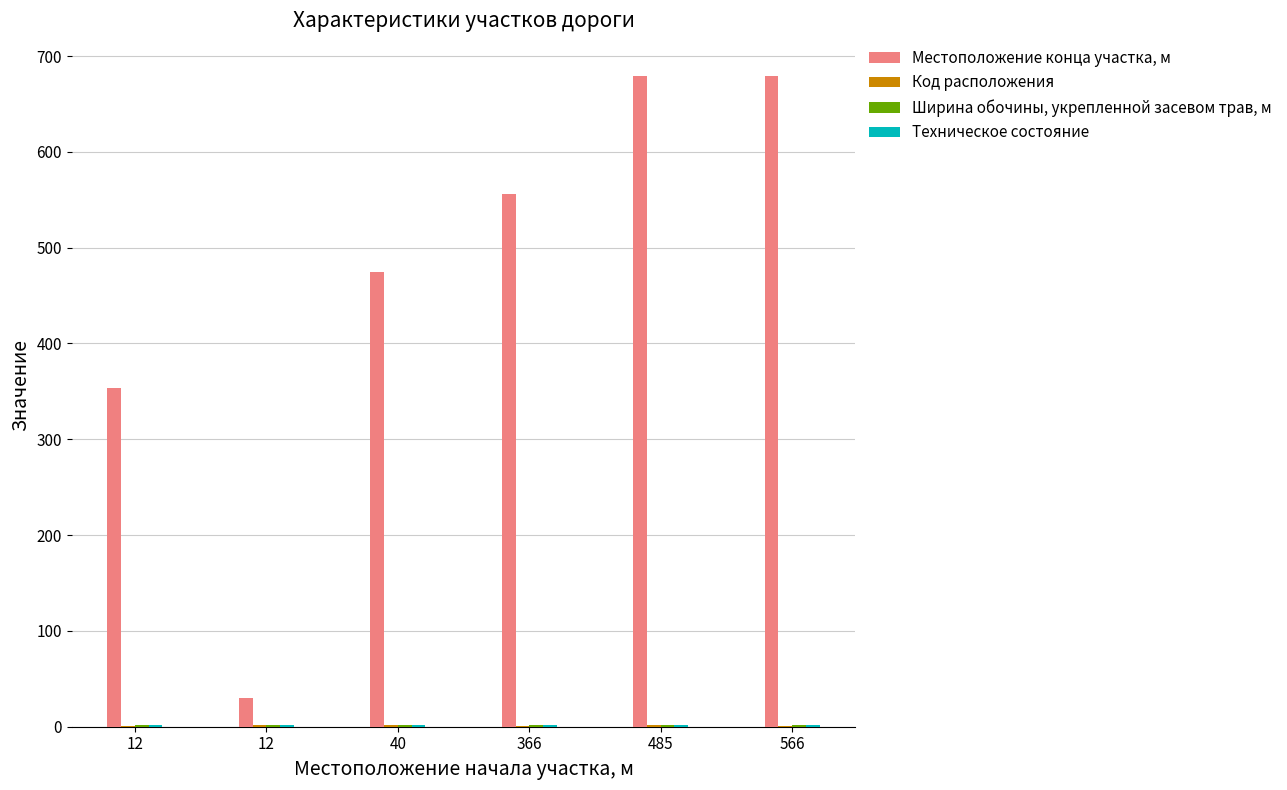

Are the bars grouped side by side (vs. stacked)?

Yes